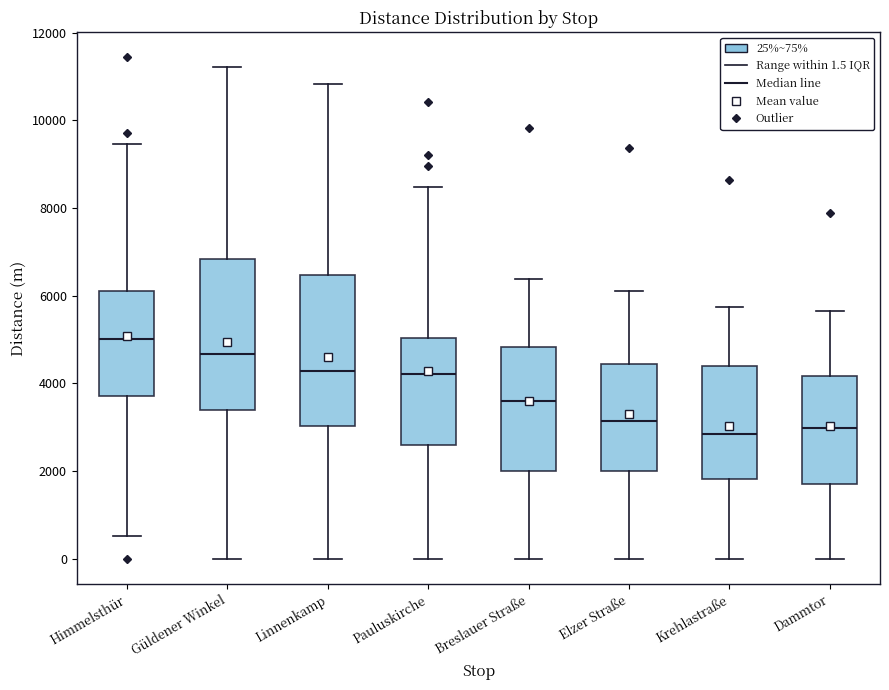

Which box's median line is the highest?

Himmelsthür